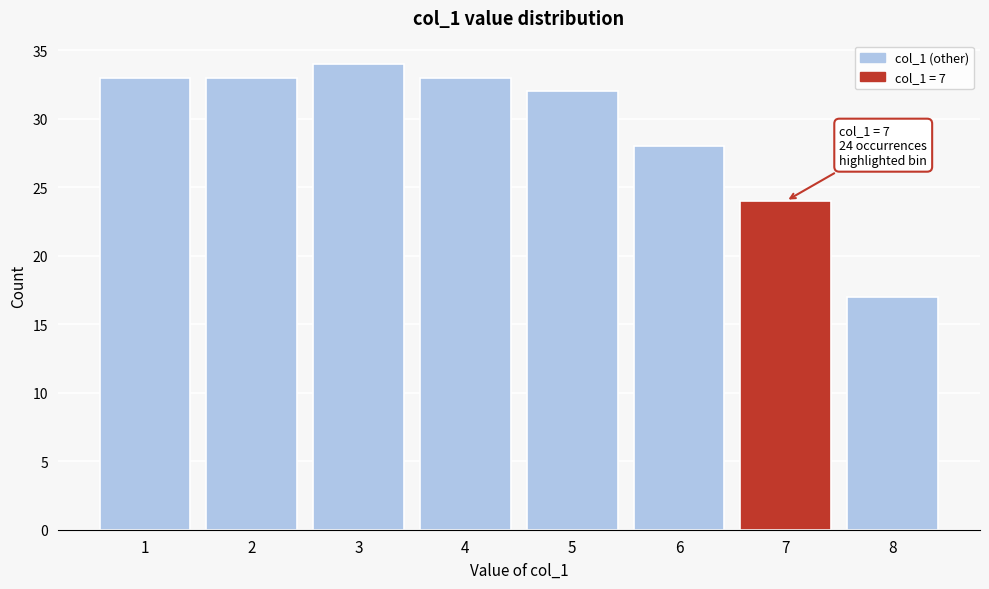

Over which range of the x-axis is the bar tallest?

2.5 to 3.5